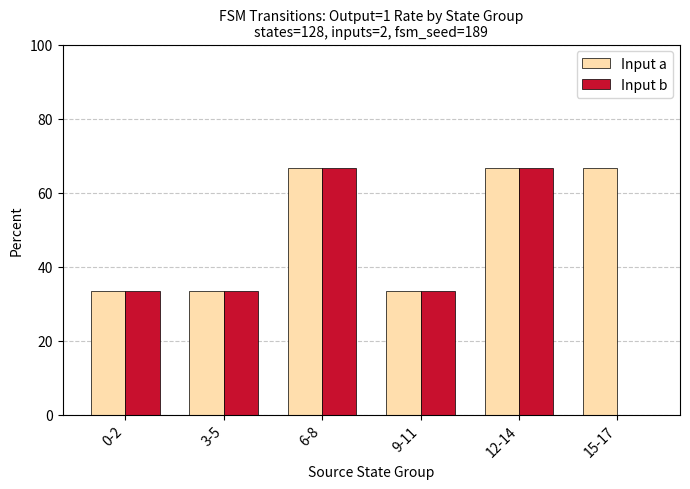

How many data points does each series have?

6